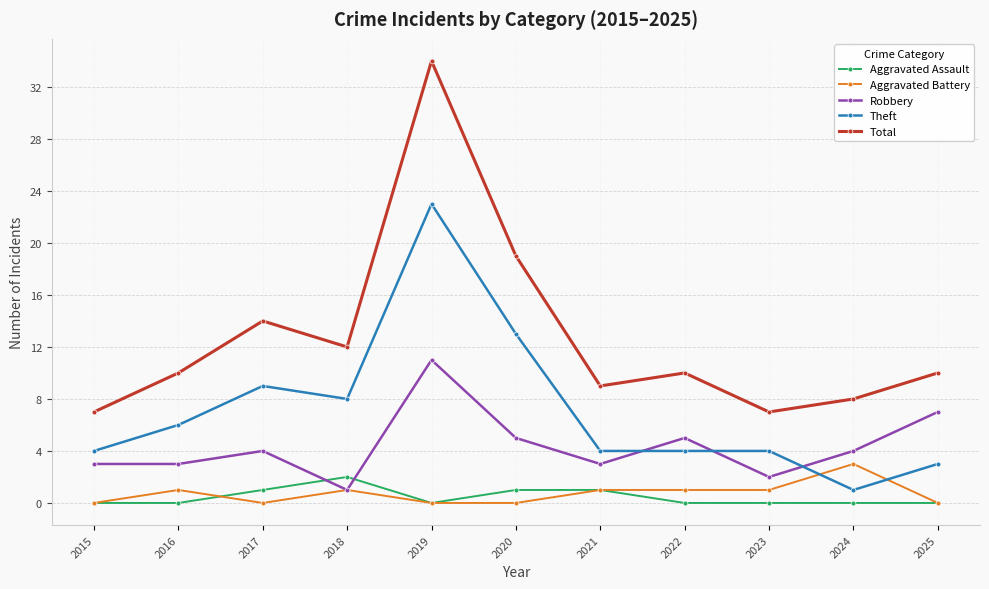

At how many categories does at least one series exceed 29?

1